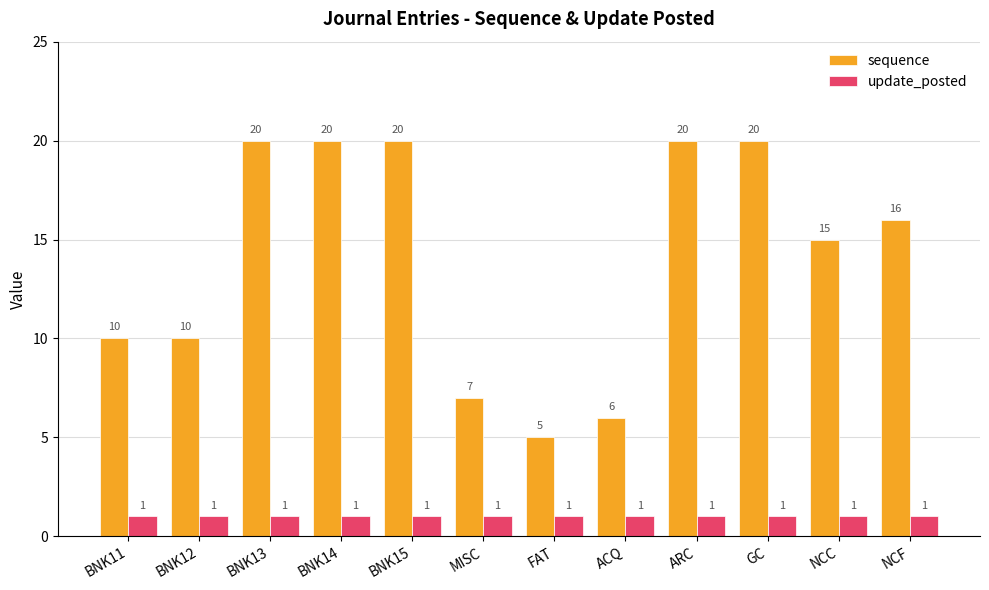

Reading left to right, extract all data points from this chart.

sequence: BNK11=10	BNK12=10	BNK13=20	BNK14=20	BNK15=20	MISC=7	FAT=5	ACQ=6	ARC=20	GC=20	NCC=15	NCF=16
update_posted: BNK11=1	BNK12=1	BNK13=1	BNK14=1	BNK15=1	MISC=1	FAT=1	ACQ=1	ARC=1	GC=1	NCC=1	NCF=1